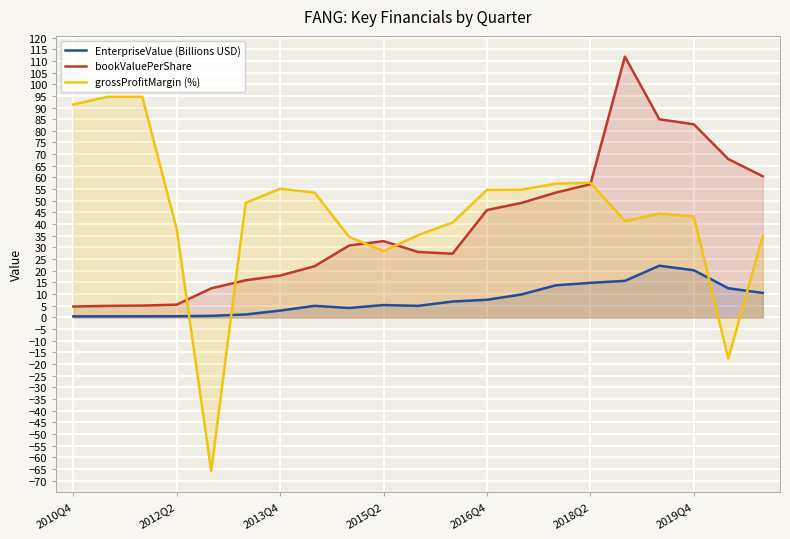

What is the maximum value for bookValuePerShare?

111.8